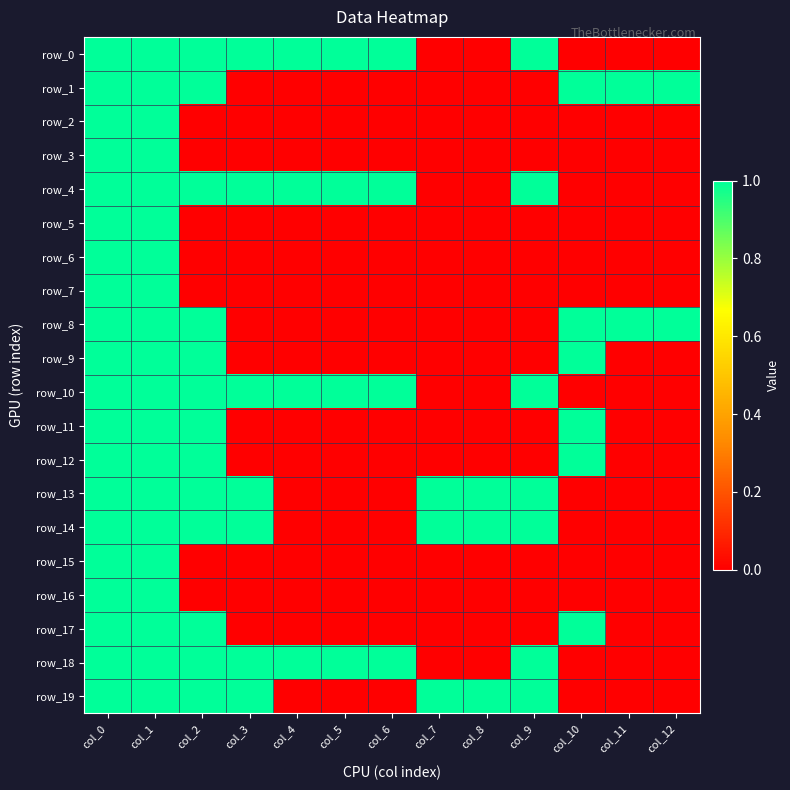

Rank the categories by row_12 value from highest to lowest.

col_0, col_1, col_2, col_10, col_3, col_4, col_5, col_6, col_7, col_8, col_9, col_11, col_12